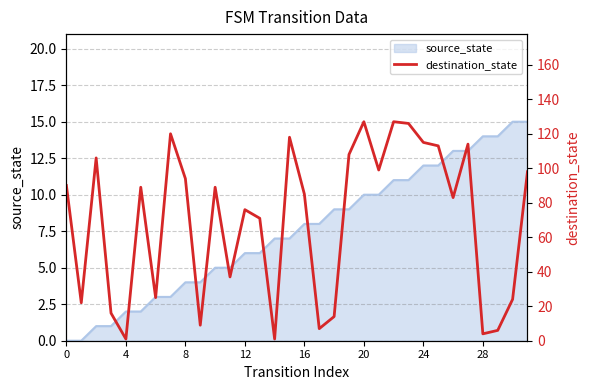

Is it true that the value at 28 is 1?

False